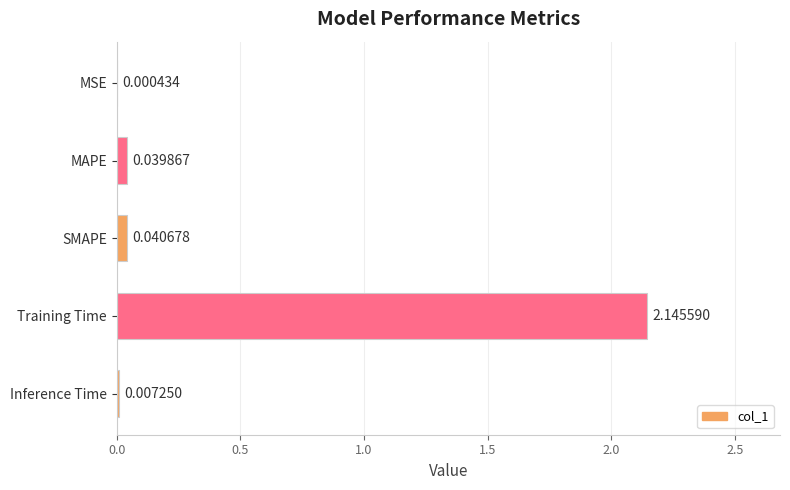

Which has a higher value, MSE or Inference Time?

Inference Time